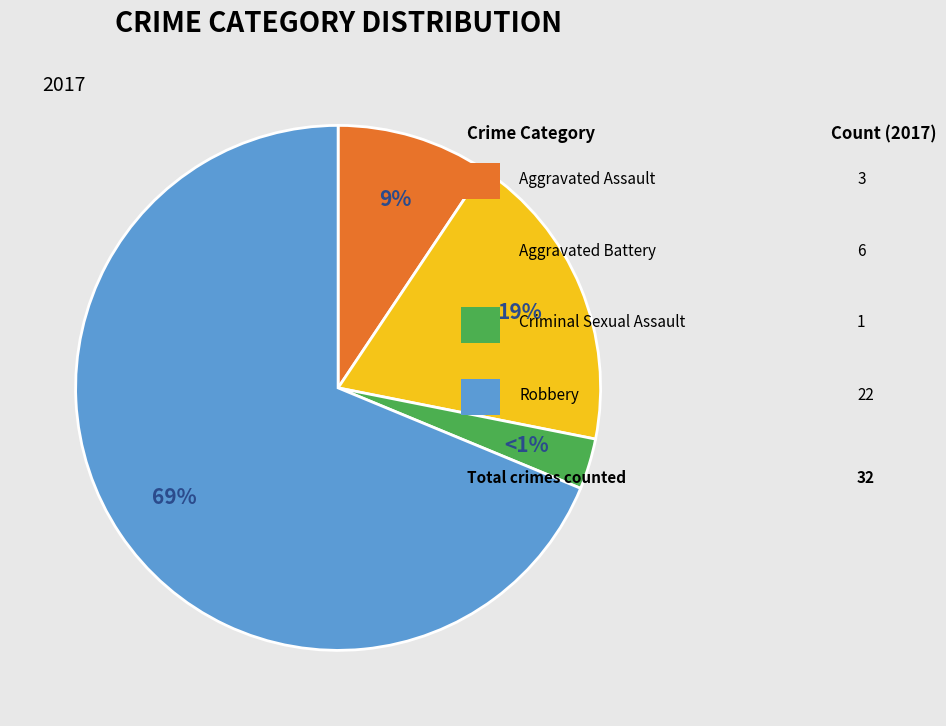

Is there any slice that represents more than half of the pie?

Yes